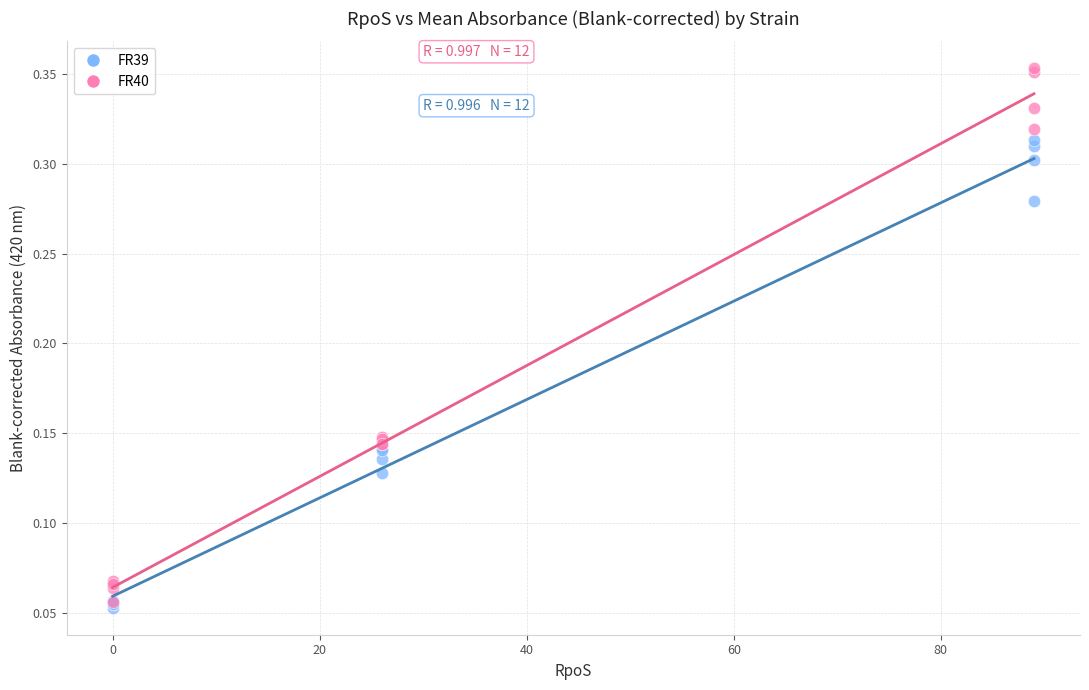

Which series contains the lowest Y value?

FR39